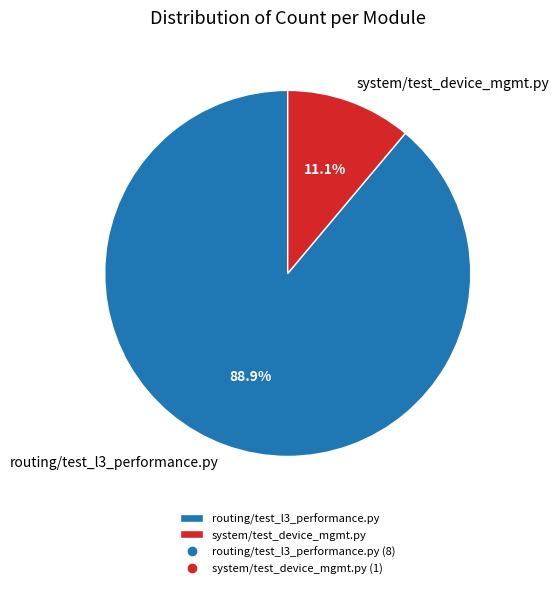

Rank the categories by value from highest to lowest.

routing/test_l3_performance.py, system/test_device_mgmt.py